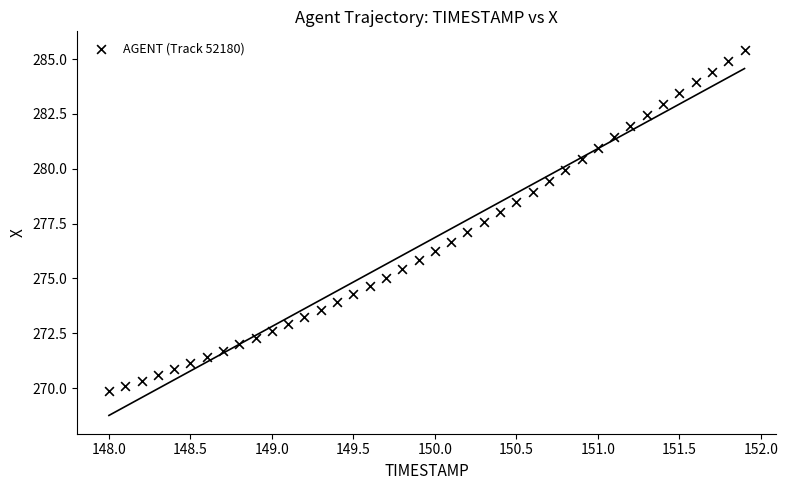

What is the range of Y values (max minus min)?

15.6